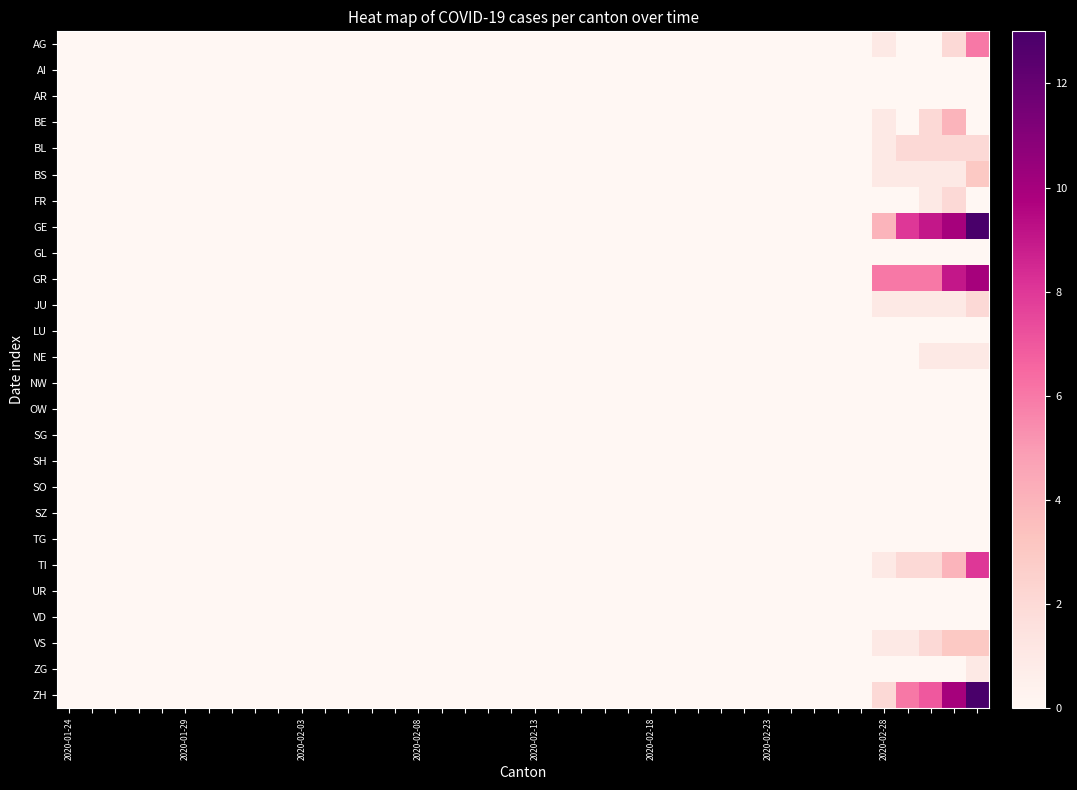

Rank the series by their maximum value, from highest to lowest.

GE, ZH, GR, TI, AG, BE, BS, VS, BL, FR, JU, NE, ZG, AI, AR, GL, LU, NW, OW, SG, SH, SO, SZ, TG, UR, VD